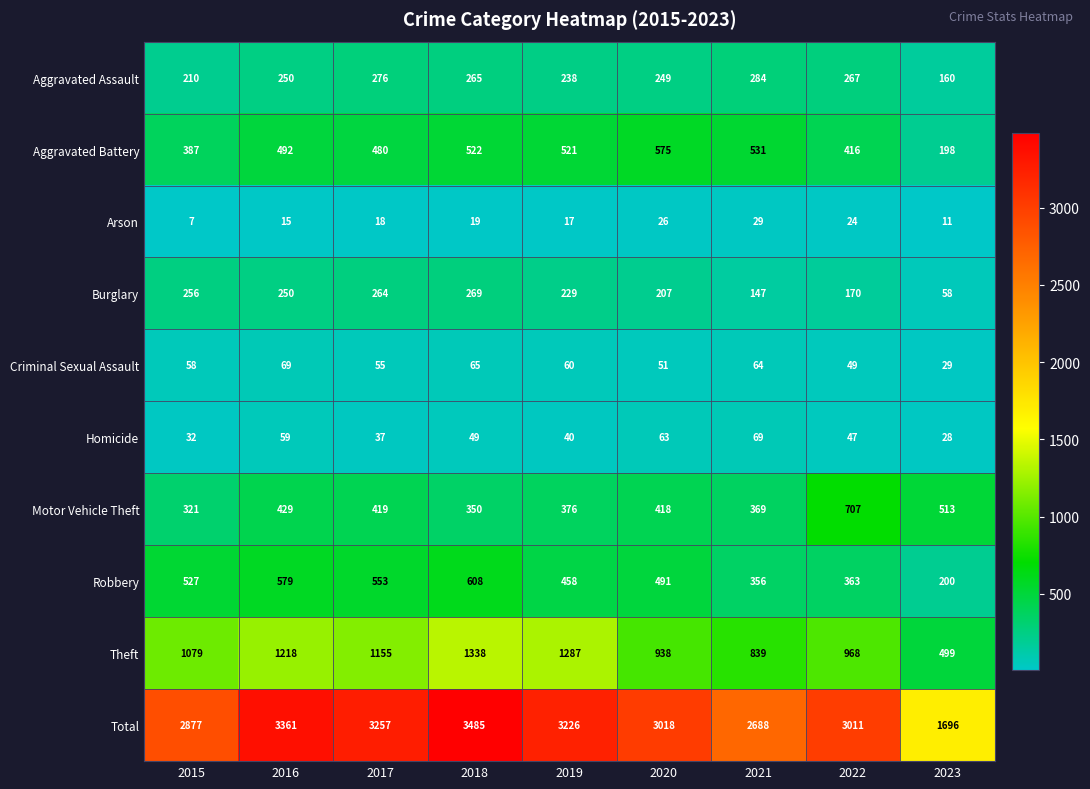

What is the sum of all Theft values?

9321